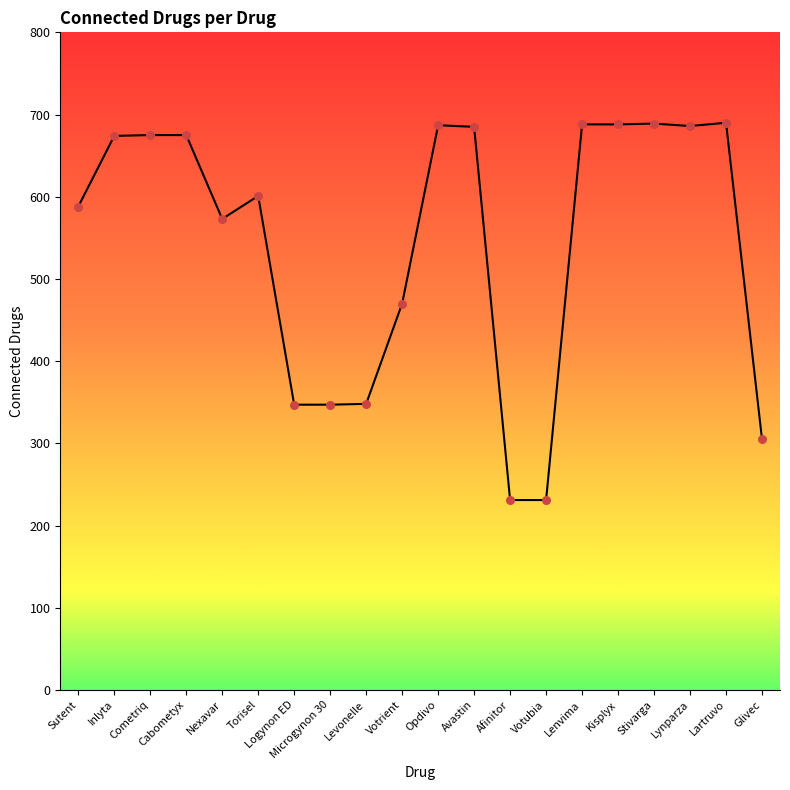

Between Microgynon 30 and Cometriq, which is larger?

Cometriq